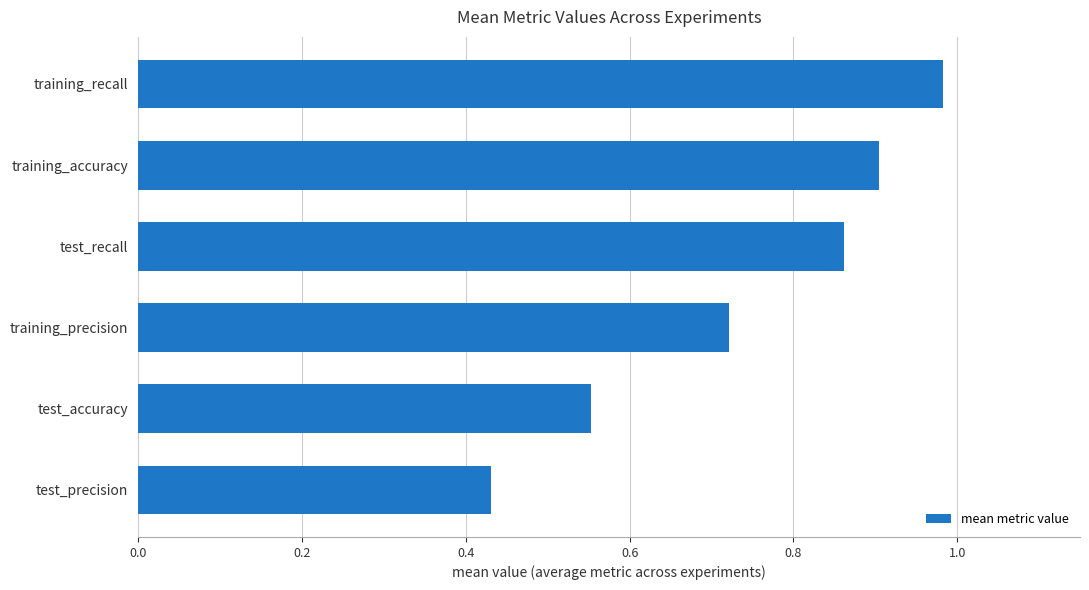

True or false: the data shows 0.5 at training_recall.

False